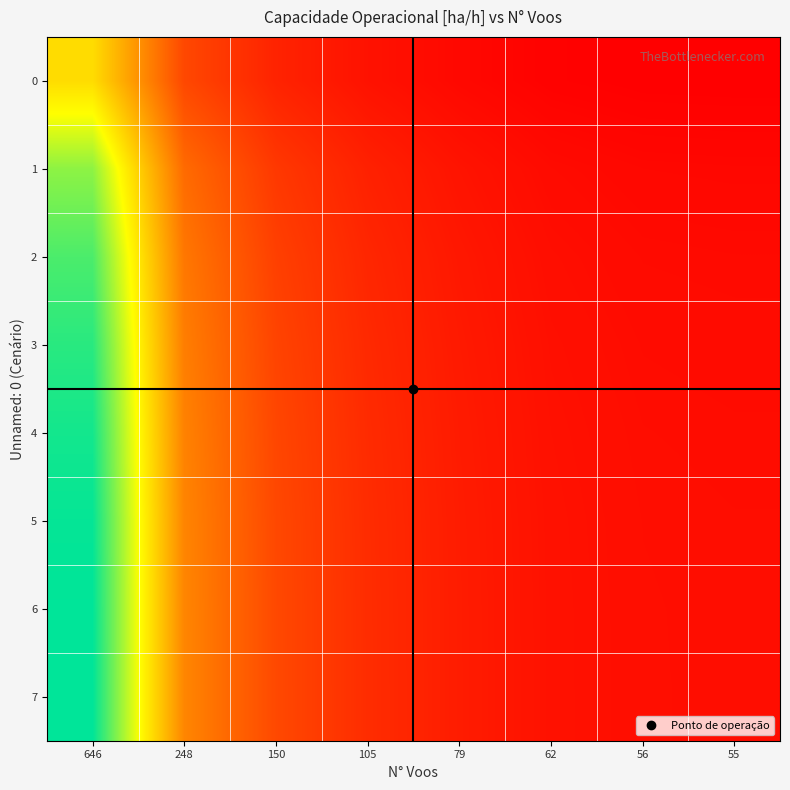

What is the total value across all series at 646?

12.1